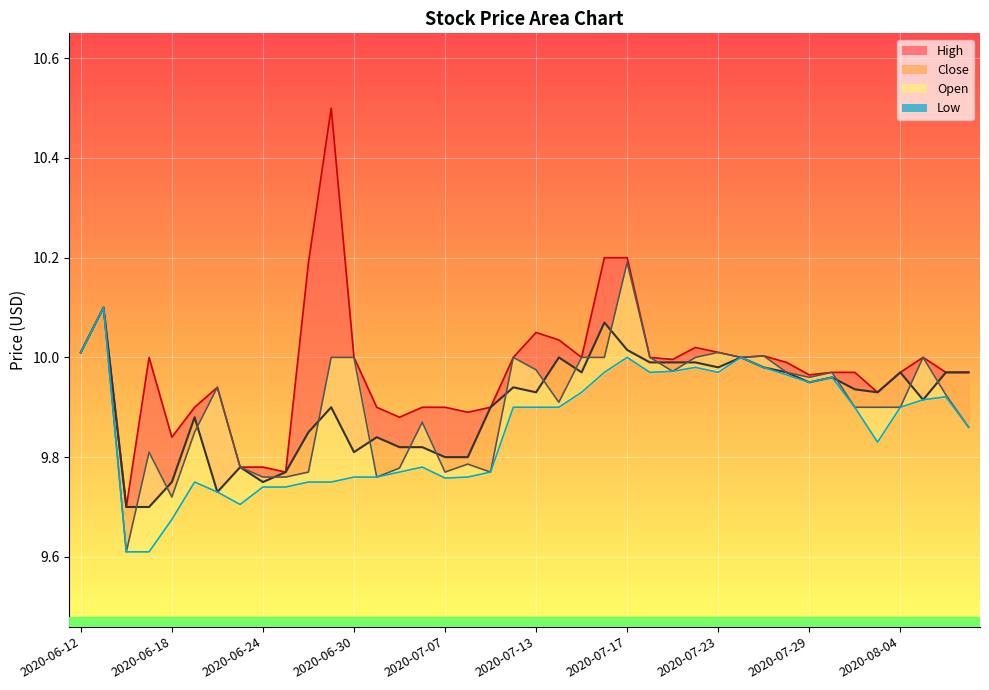

Which series has the widest spread of values?

High_line